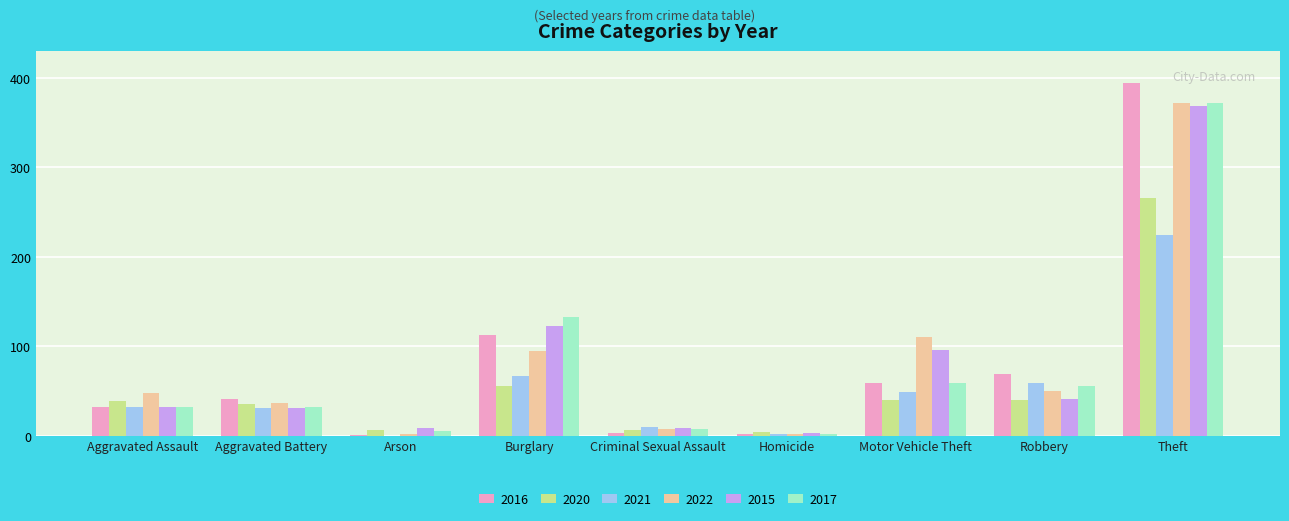

The 2015 series shows 73 at Robbery. True or false?

False